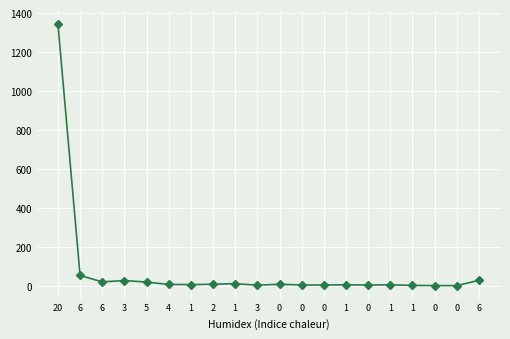

What is the change in value from 5 to 0?

-15